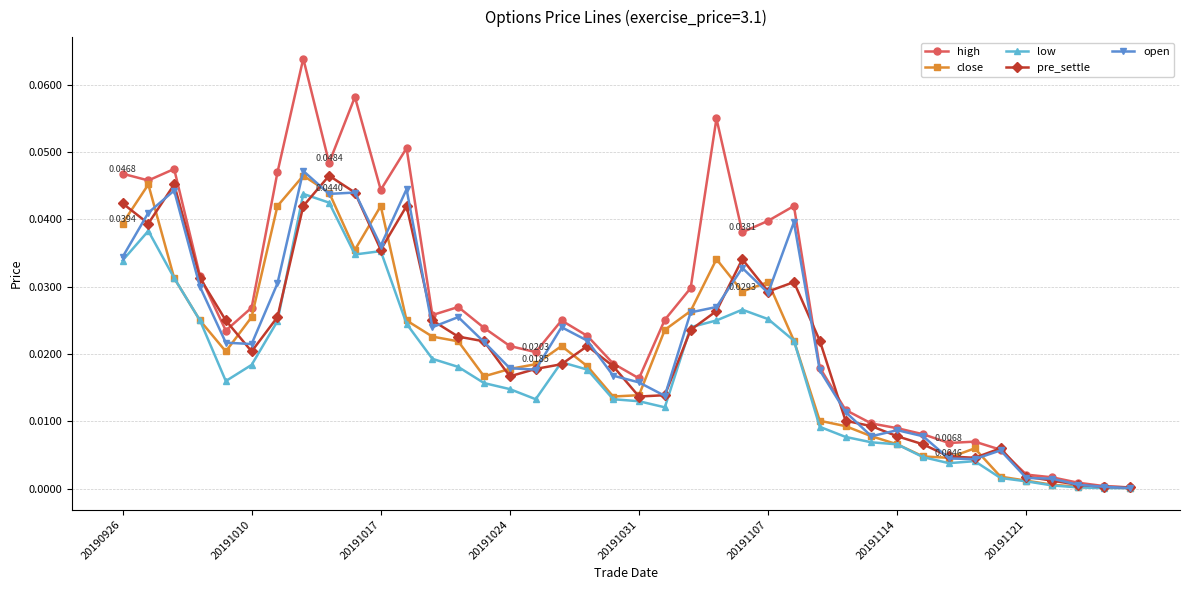

Which series has the largest range (max minus min)?

high